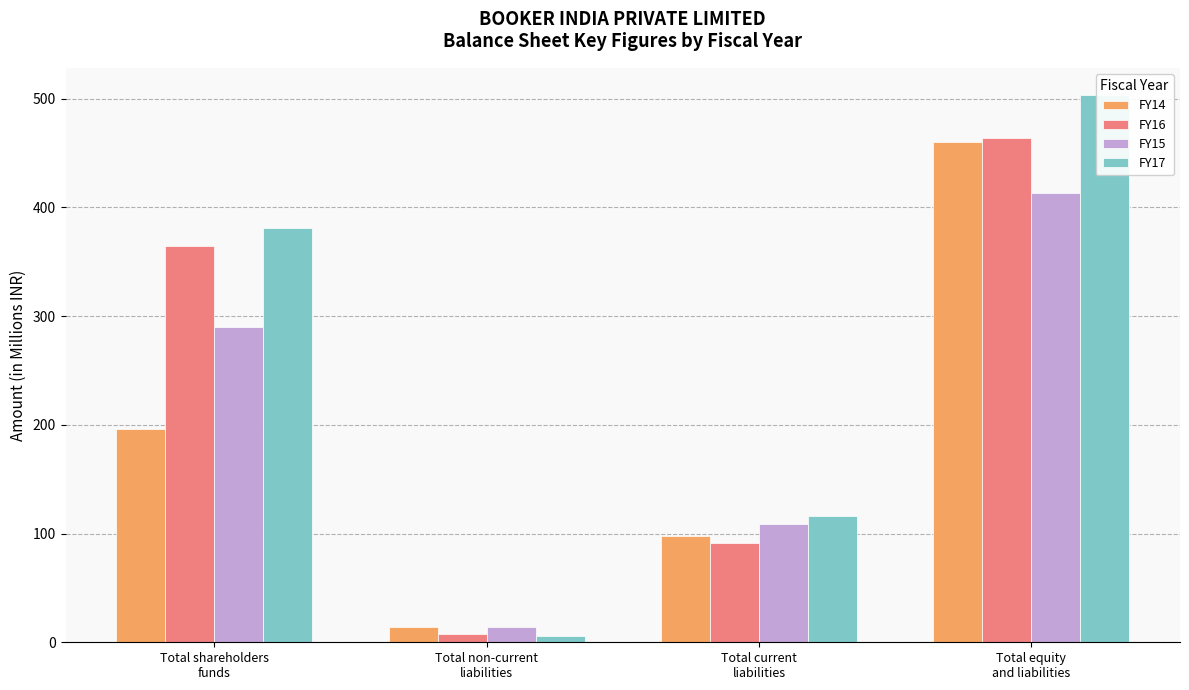

What is the label of the 1st bar from the right?

Total equity
and liabilities